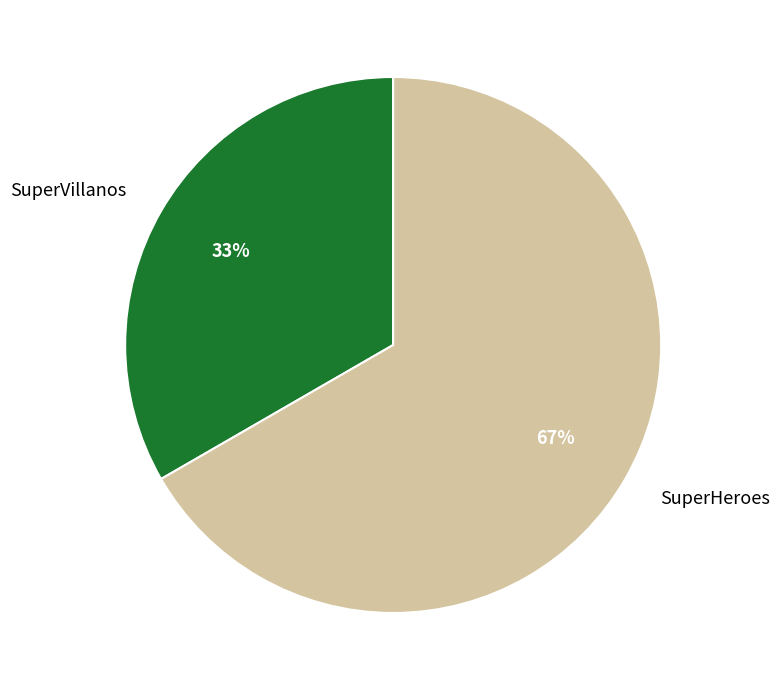

Between SuperHeroes and SuperVillanos, which is larger?

SuperHeroes